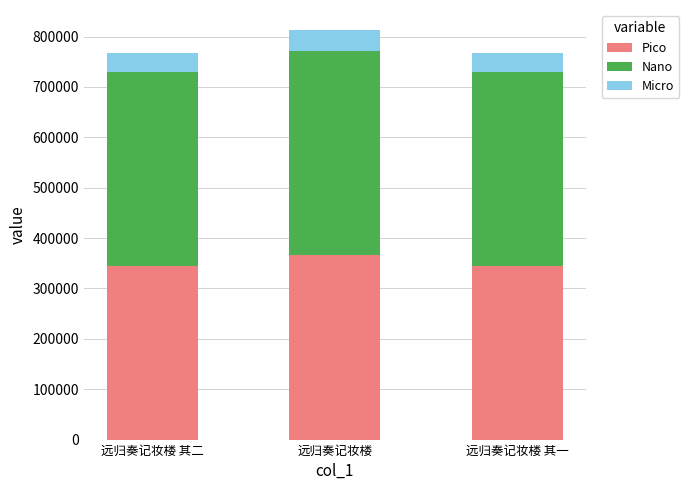

What are all the series names shown in the legend?

Pico, Nano, Micro